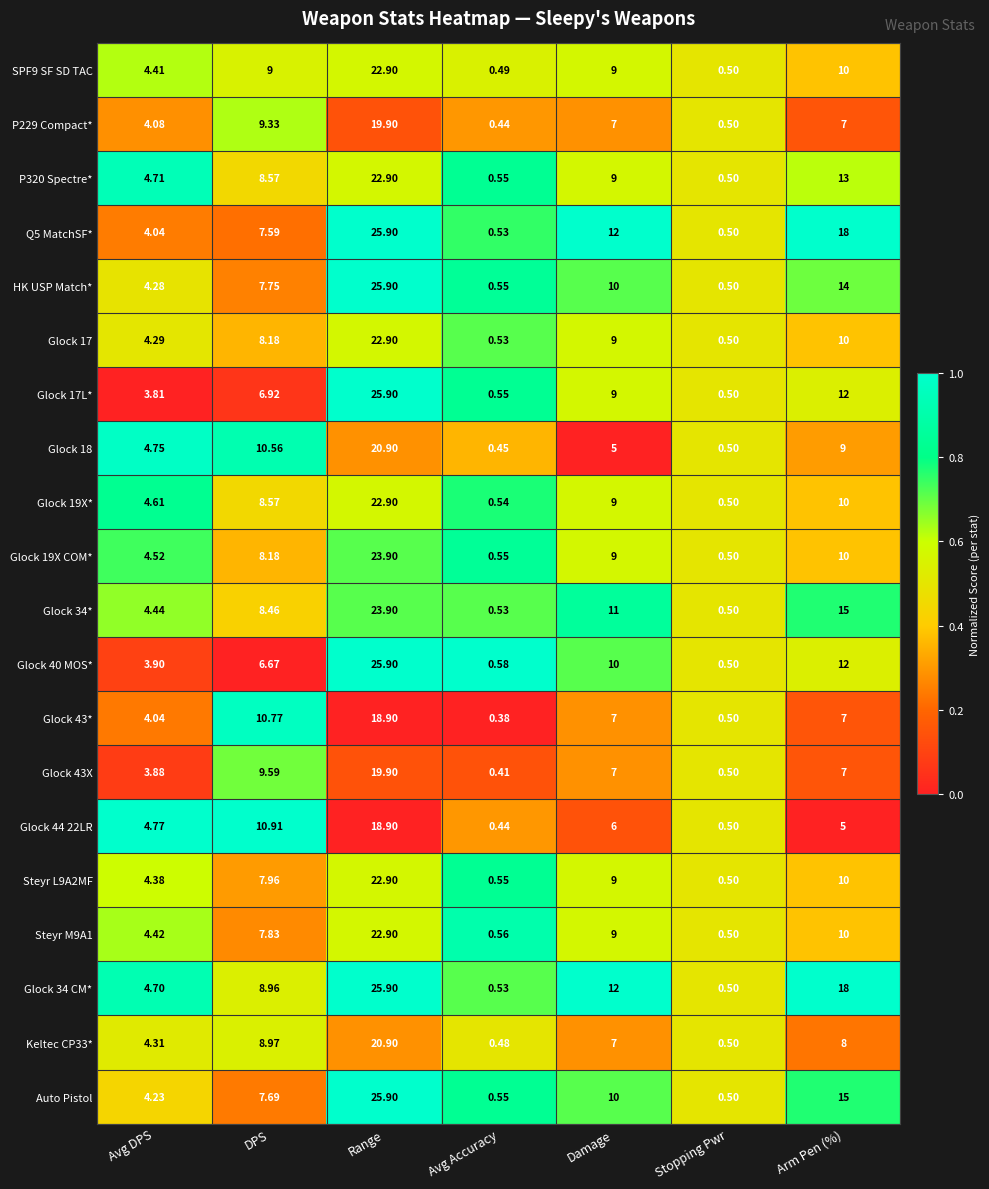

Which category has the lowest value across all series?

Avg Accuracy